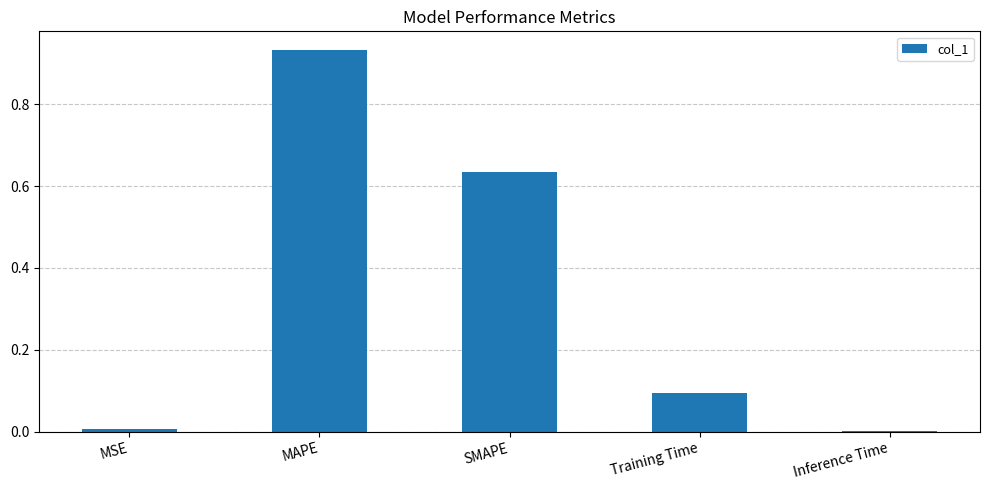

Between MSE and MAPE, which is larger?

MAPE